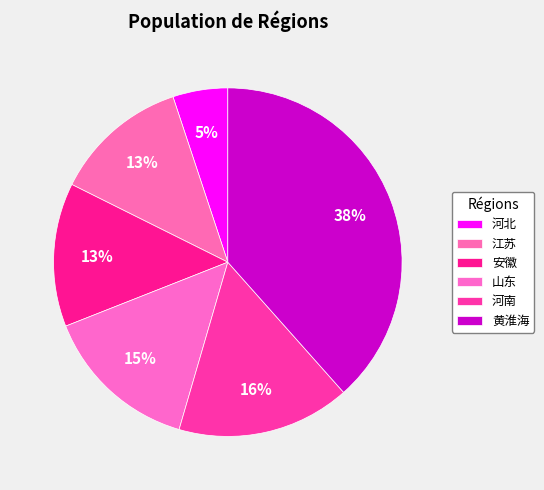

Count the number of slices in the pie.

6